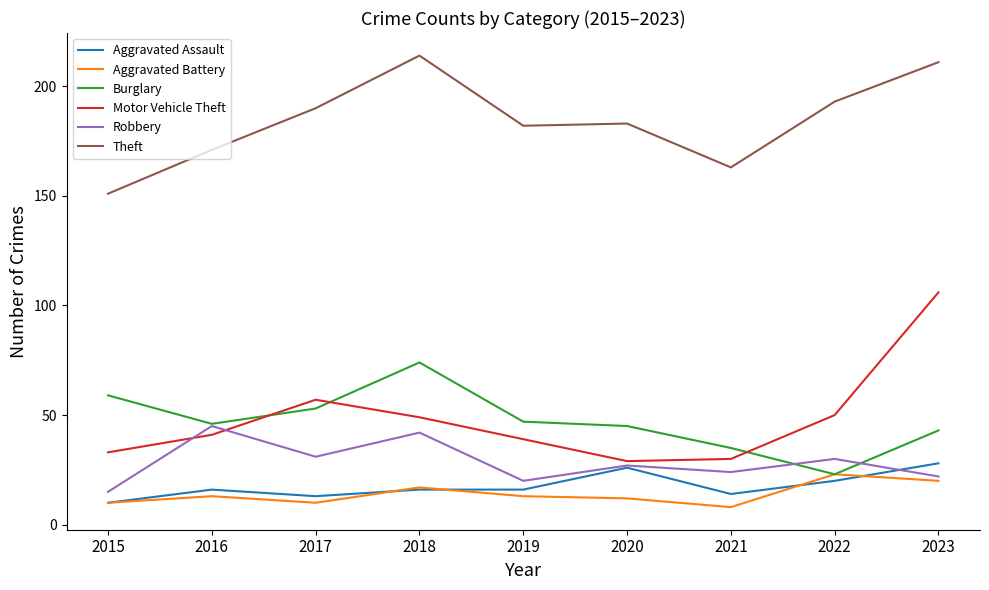

Is the value of Motor Vehicle Theft at 2019 greater than the value of Aggravated Battery at 2023?

Yes